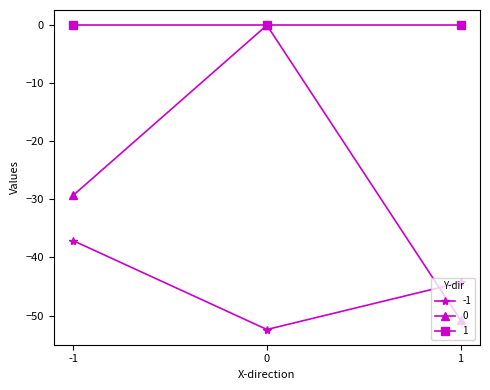

What is the total value across all series at 1?

-95.1